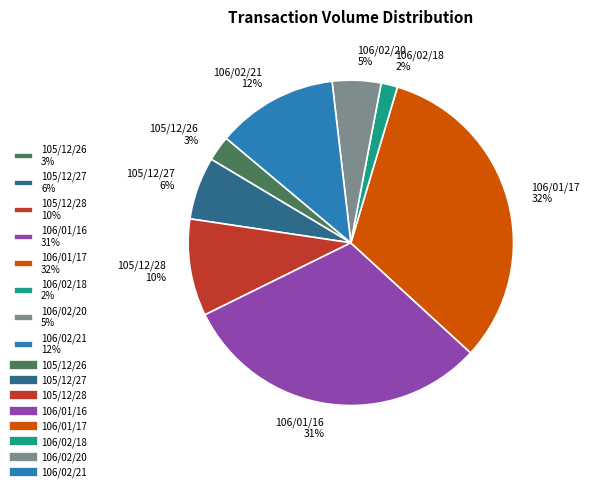

Combined, do 106/01/16 and 105/12/26 account for over 50%?

No